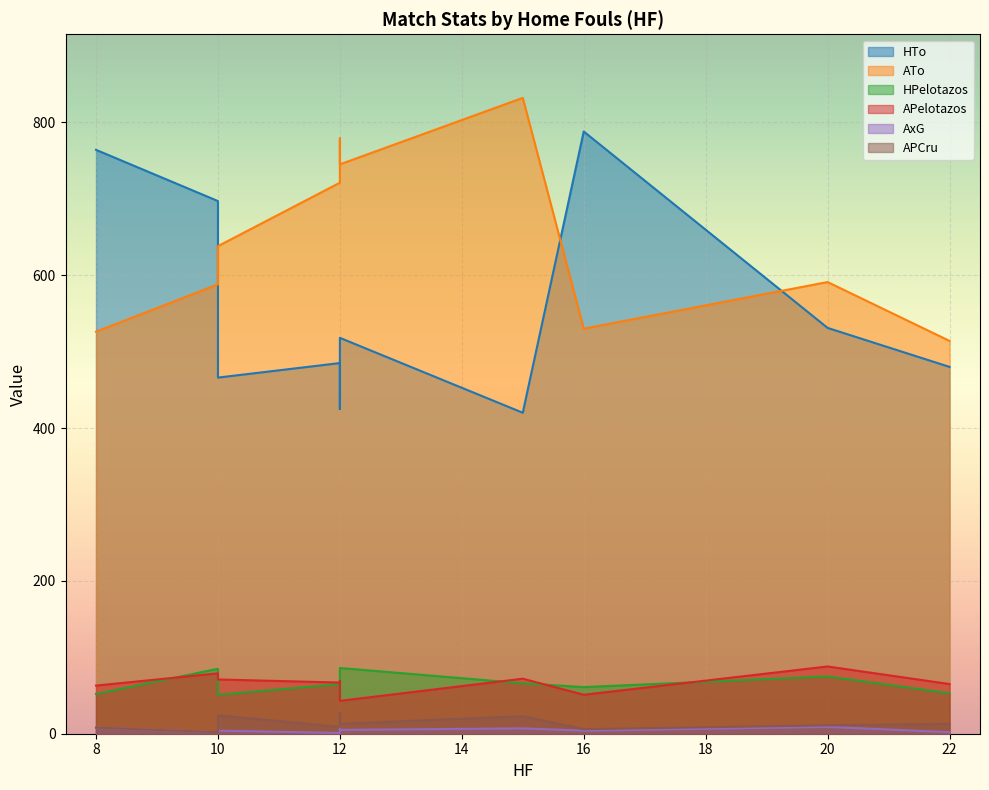

Reading right to left, what are all the values shown in this chart?

HTo: 425	518	420	480	531	485	788	466	764	697
ATo: 779	745	832	514	591	721	530	638	526	588
HPelotazos: 48	86	66	53	75	65	61	51	52	85
APelotazos: 69	43	72	65	88	67	51	71	63	79
AxG: 9	5	7	2	9	1	4	4	8	2
APCru: 27	13	23	13	11	9	6	24	8	2